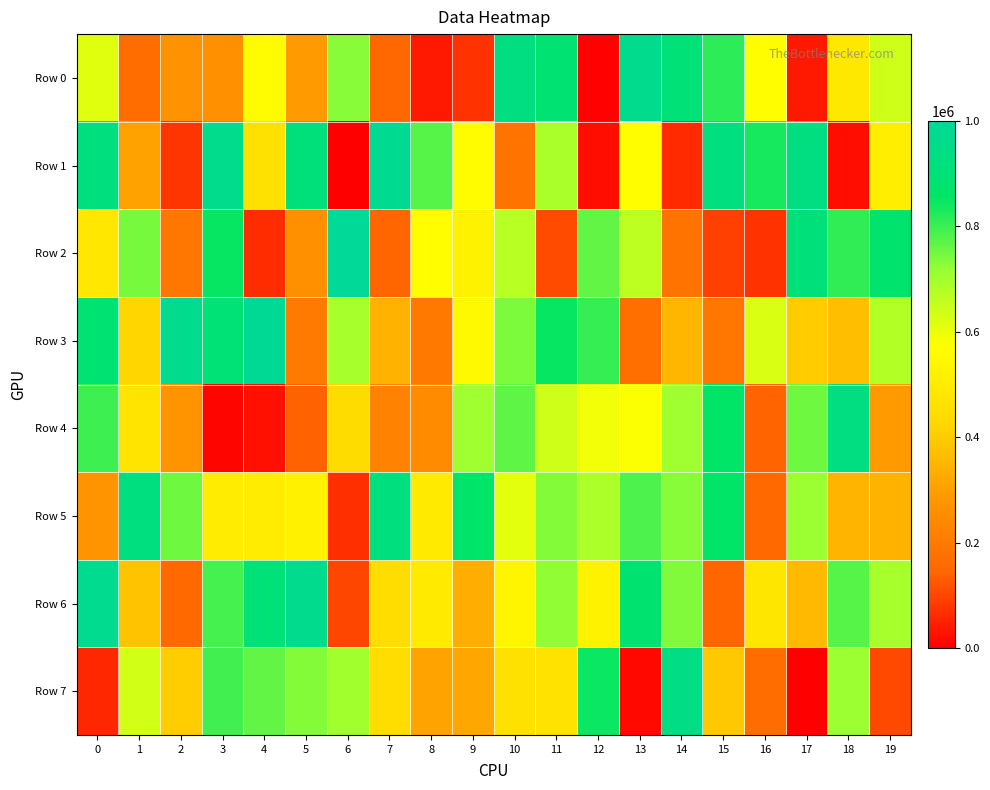

Reading left to right, list all the values displayed in this chart.

Row 0: 0=613430	1=160676	2=265858	3=262686	4=557643	5=292209	6=726690	7=150013	8=35761	9=70821	10=931196	11=889001	12=4456	13=966174	14=906228	15=815783	16=564883	17=37776	18=486180	19=638010
Row 1: 0=921226	1=304900	2=74997	3=963849	4=462912	5=913989	6=1832	7=973949	8=776218	9=560436	10=183402	11=690204	12=20210	13=563530	14=59203	15=926176	16=833508	17=935077	18=20526	19=510080
Row 2: 0=481124	1=743301	2=194697	3=849744	4=66176	5=264566	6=995971	7=147140	8=564010	9=524570	10=670845	11=109126	12=764144	13=661150	14=184778	15=92155	16=70834	17=913396	18=811694	19=874561
Row 3: 0=887235	1=422281	2=967293	3=900339	4=984525	5=201489	6=691618	7=347618	8=196416	9=547780	10=740975	11=850303	12=808055	13=170562	14=355243	15=190034	16=621536	17=400216	18=371022	19=678803
Row 4: 0=797208	1=471438	2=272461	3=11279	4=26037	5=138421	6=444905	7=223599	8=249202	9=703261	10=767695	11=637466	12=588672	13=576691	14=703377	15=861286	16=143925	17=753329	18=931918	19=290524
Row 5: 0=270109	1=928081	2=750359	3=502752	4=503379	5=522079	6=68216	7=918770	8=492837	9=864400	10=607731	11=733511	12=686512	13=783862	14=727160	15=861178	16=155123	17=709445	18=351441	19=344820
Row 6: 0=969758	1=379270	2=155928	3=792870	4=903630	5=966612	6=97880	7=445498	8=493700	9=333407	10=535321	11=720989	12=526899	13=883772	14=737909	15=148144	16=480256	17=360153	18=776220	19=693282
Row 7: 0=56539	1=635684	2=405664	3=794071	4=765346	5=733674	6=702448	7=448505	8=311020	9=317418	10=463461	11=467885	12=846358	13=14545	14=942824	15=392470	16=163337	17=3858	18=709558	19=103790